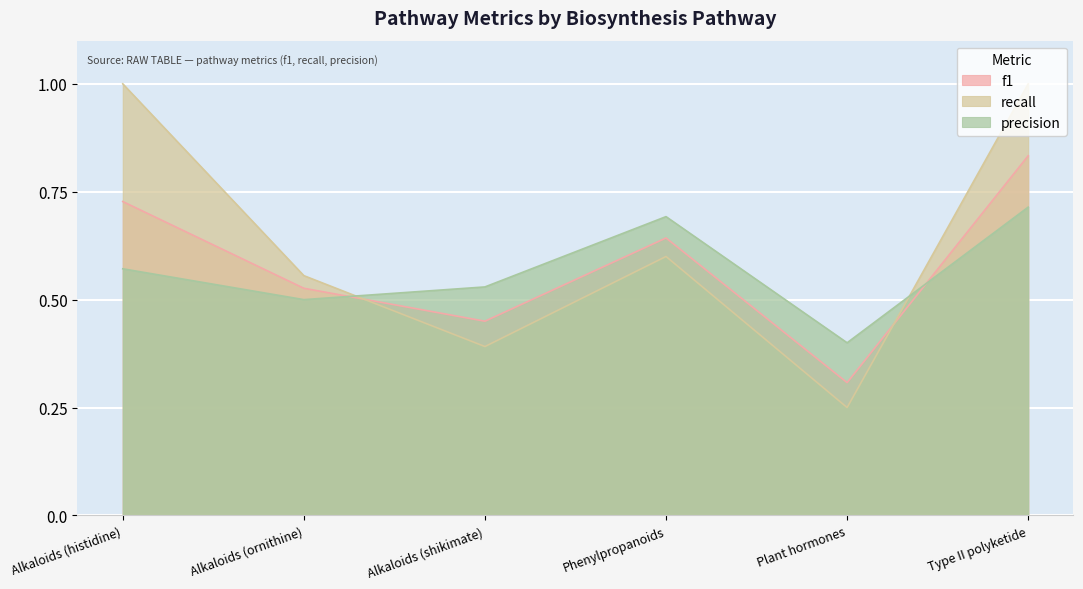

What is the smallest value displayed?

0.2